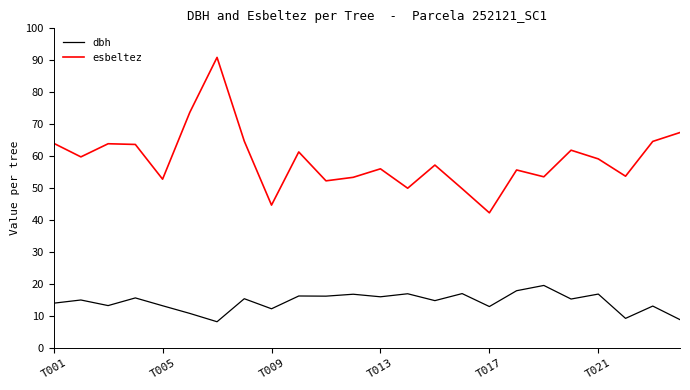

What are all the series names shown in the legend?

dbh, esbeltez